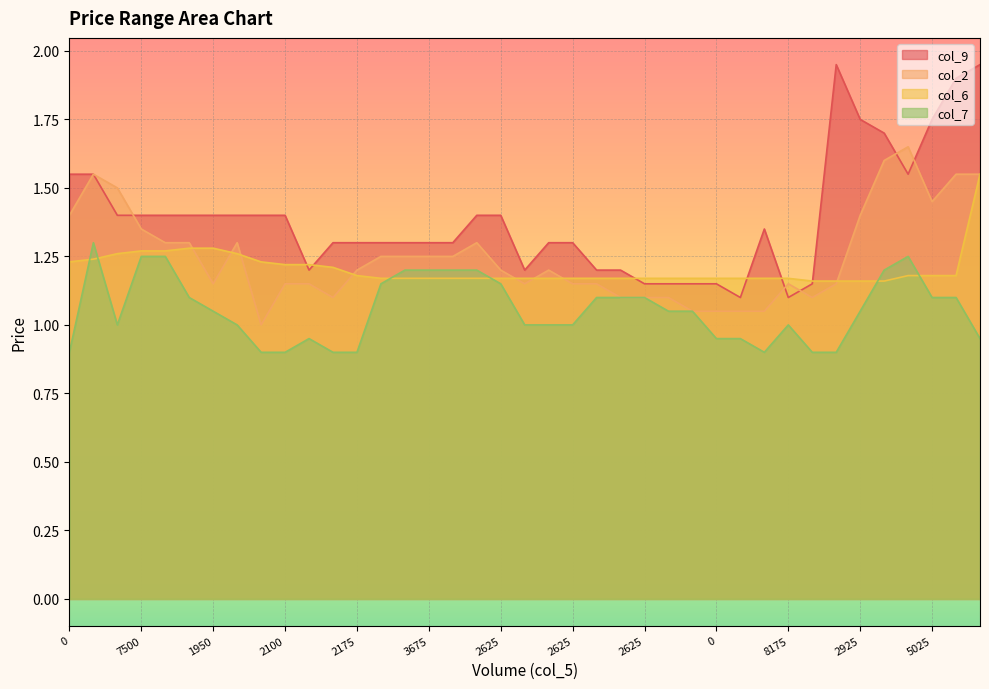

Which series has the largest total across all categories?

col_9